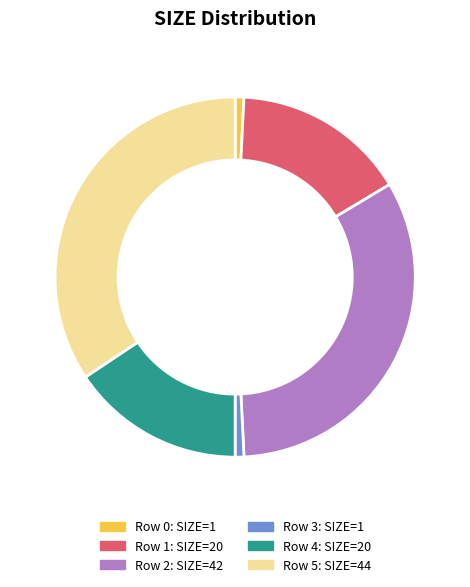

Is there any slice that represents more than half of the pie?

No